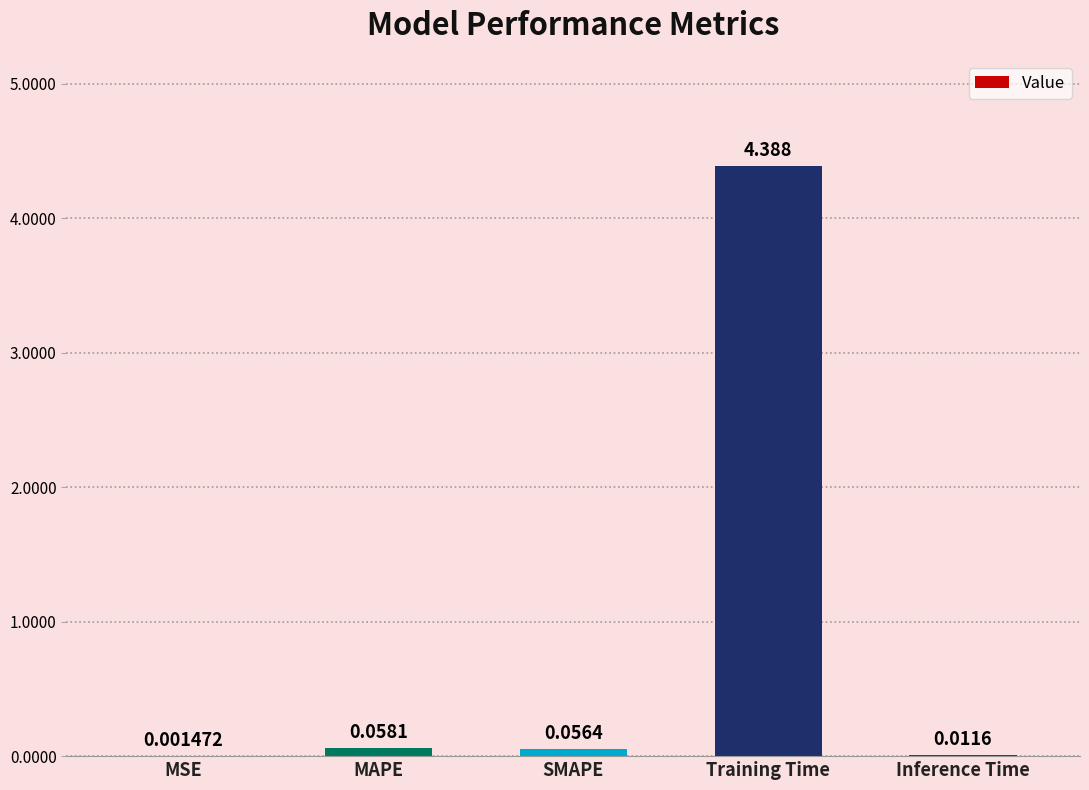

Which label corresponds to the largest value in the chart?

Training Time